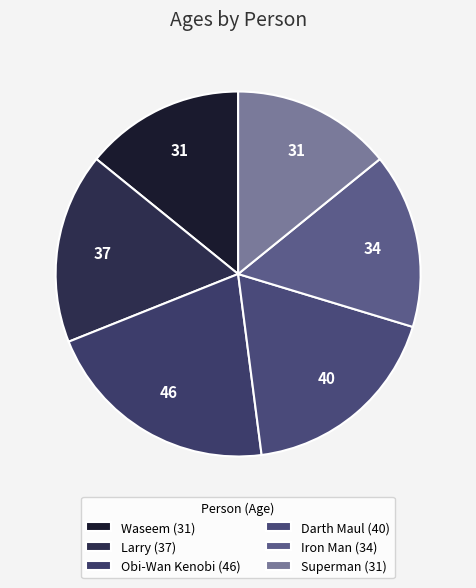

The Waseem slice represents 14% of the pie. True or false?

True